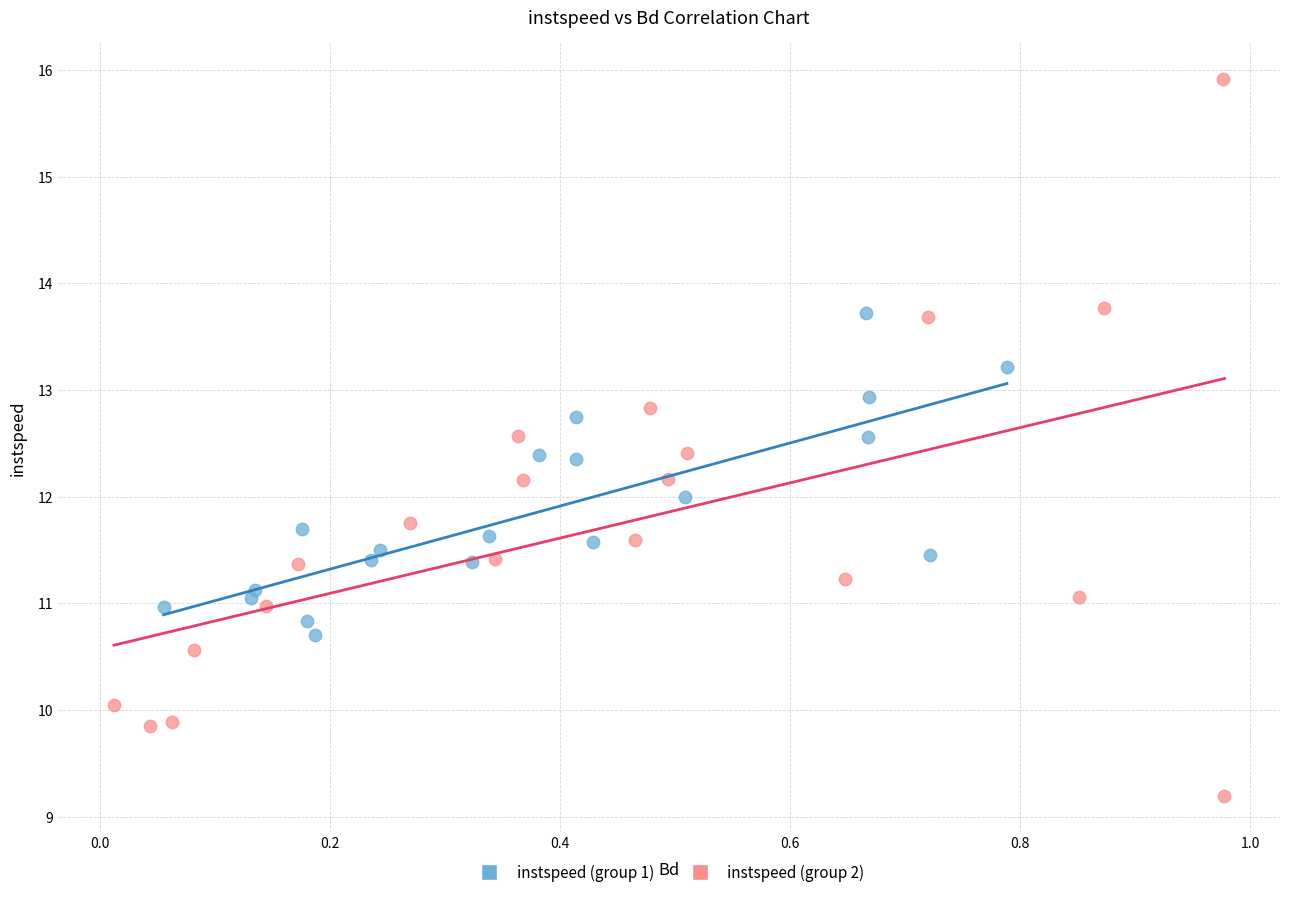

Which series has the widest spread of Y values?

instspeed (group 2)